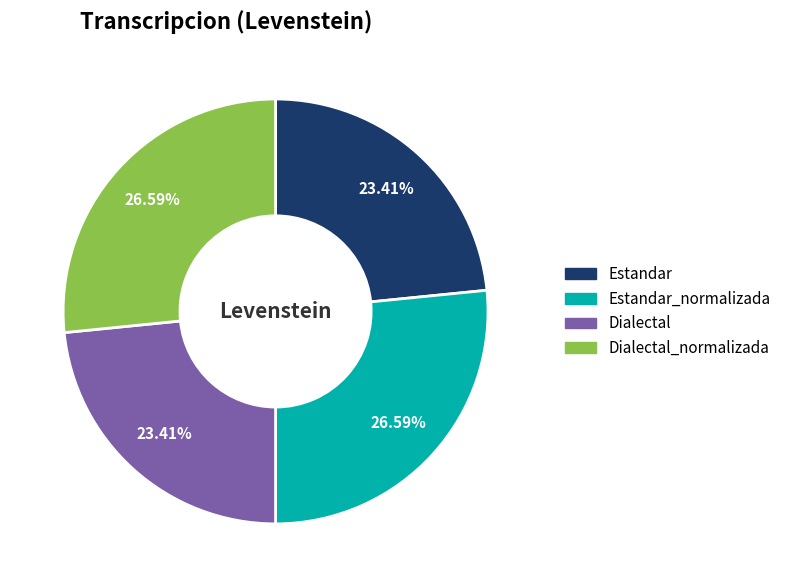

Count the number of slices in the pie.

4